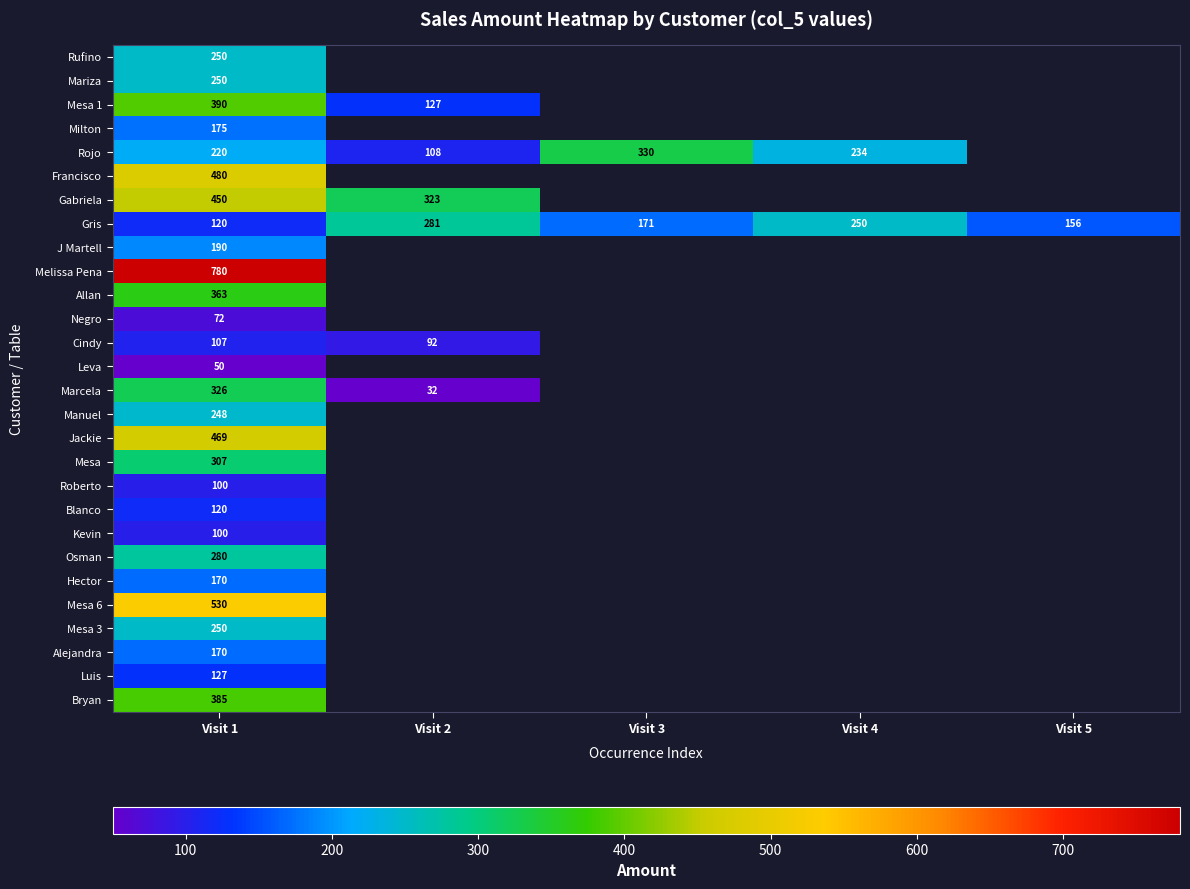

At how many categories does at least one series exceed 257?

3